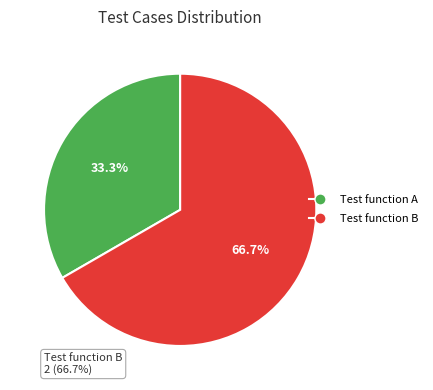

Does Test function B represent more than half of the total?

Yes